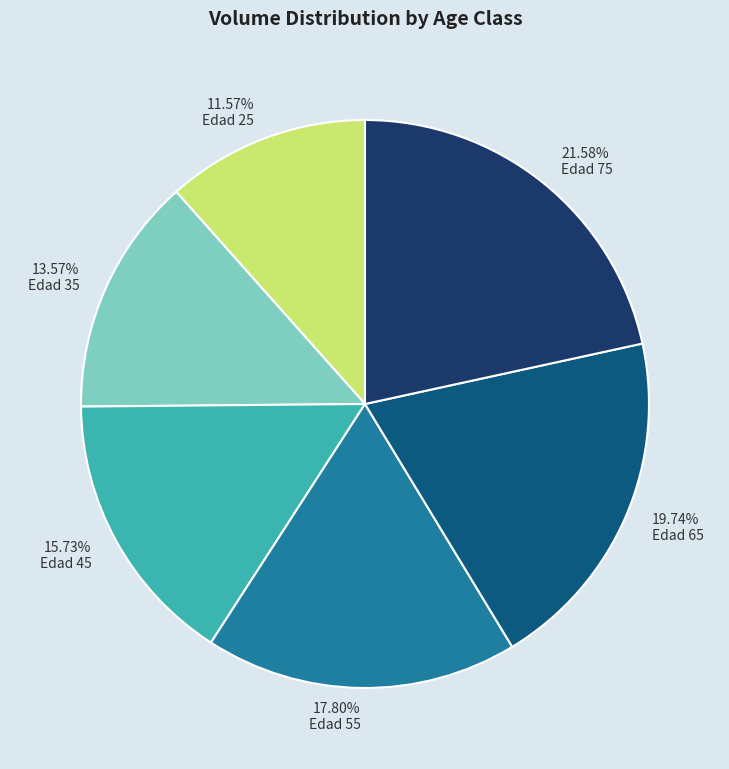

Approximately how many times larger is the value at Edad 65 compared to Edad 55?

1.1